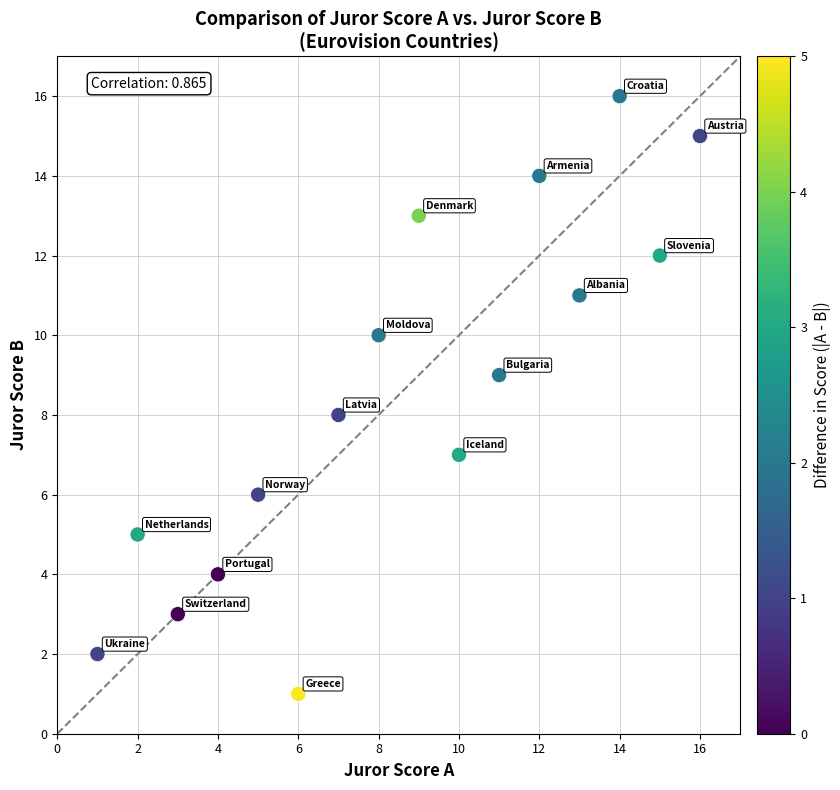

What is the range of Y values (max minus min)?

15